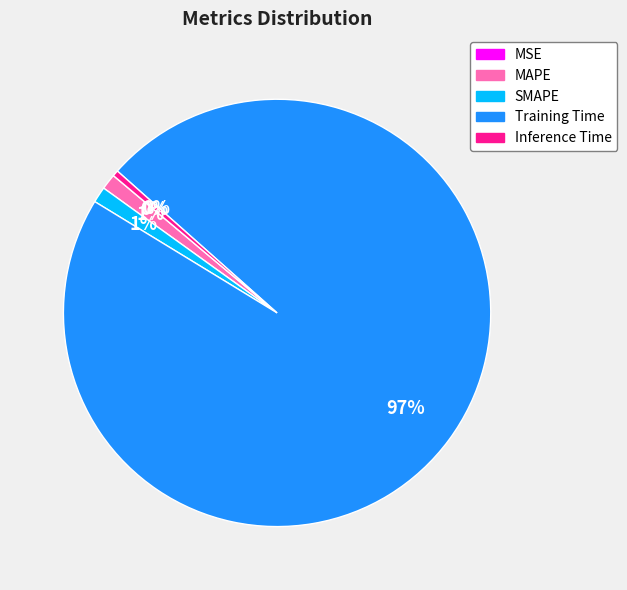

Is Inference Time the majority of the pie?

No